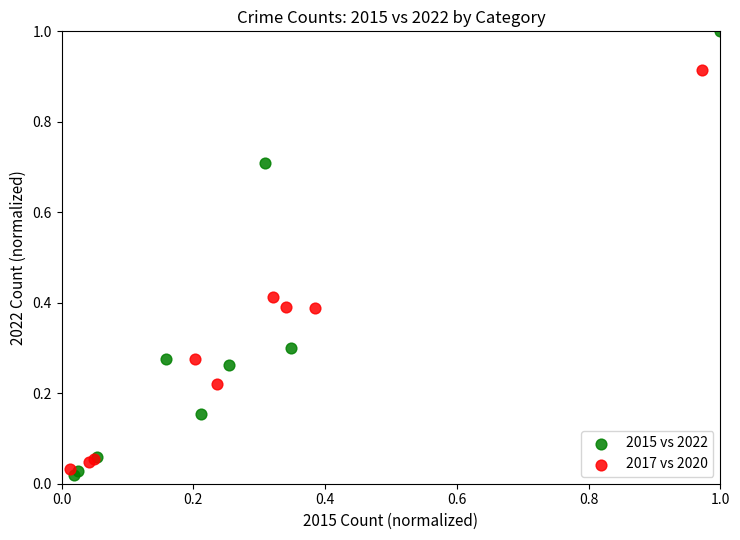

Which series reaches the maximum Y coordinate?

2015 vs 2022